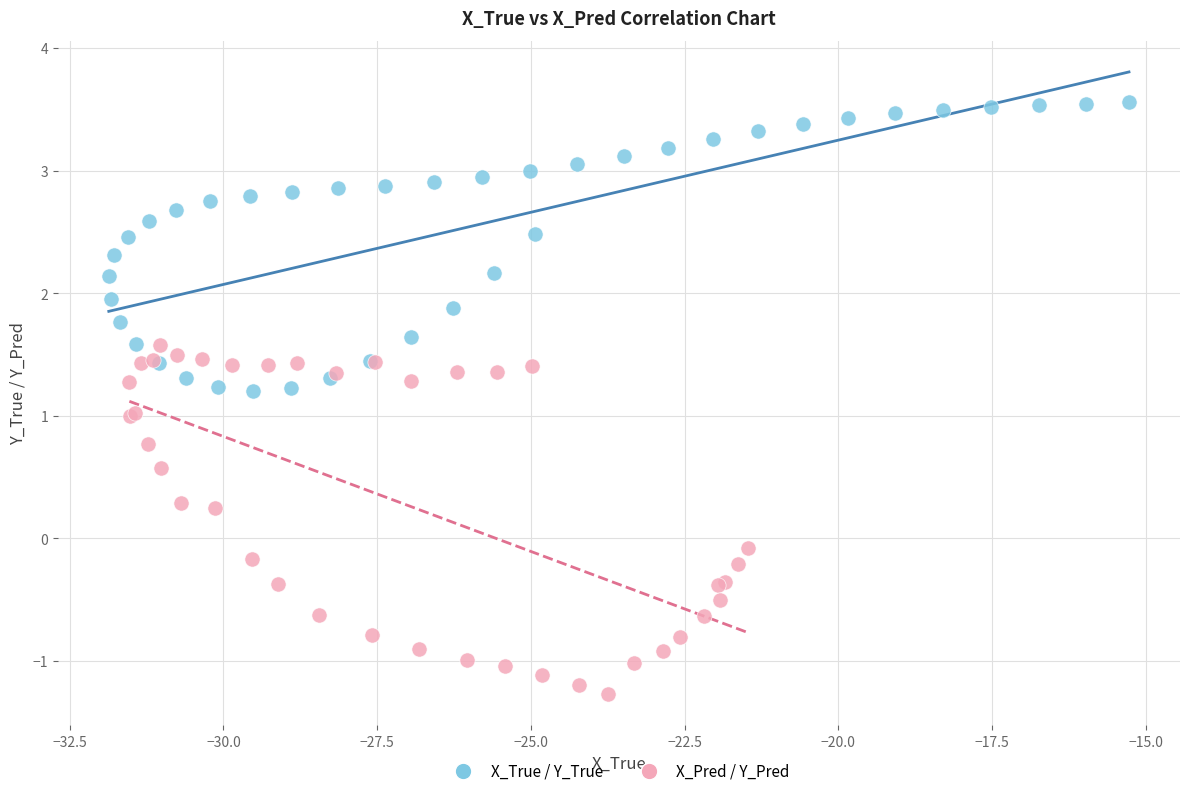

Which series has the widest spread of Y values?

X_Pred / Y_Pred